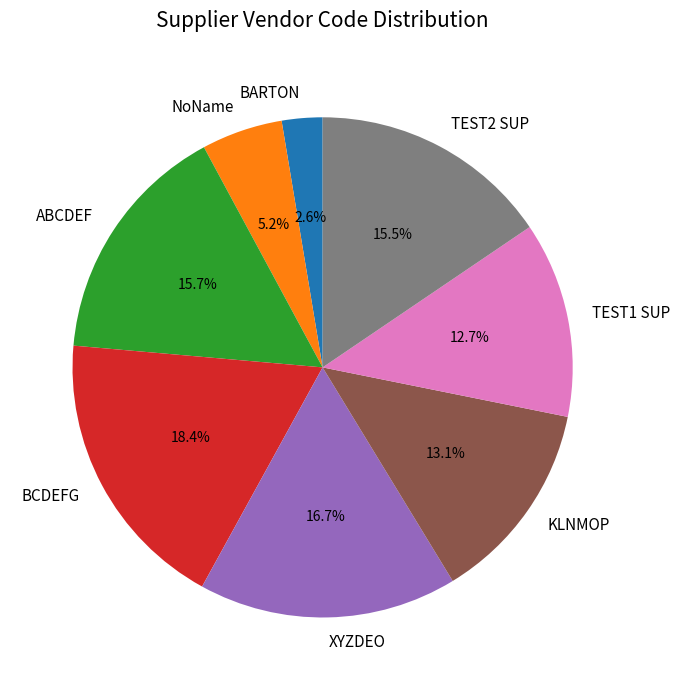

To the nearest percent, what is the combined percentage of NoName and KLNMOP?

18%